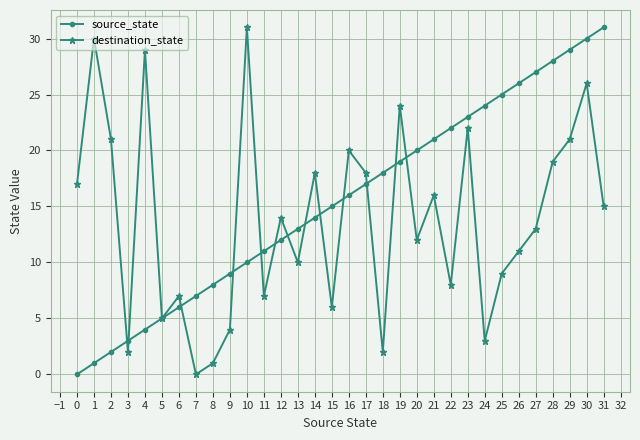

The destination_state series shows 2 at 3. True or false?

True